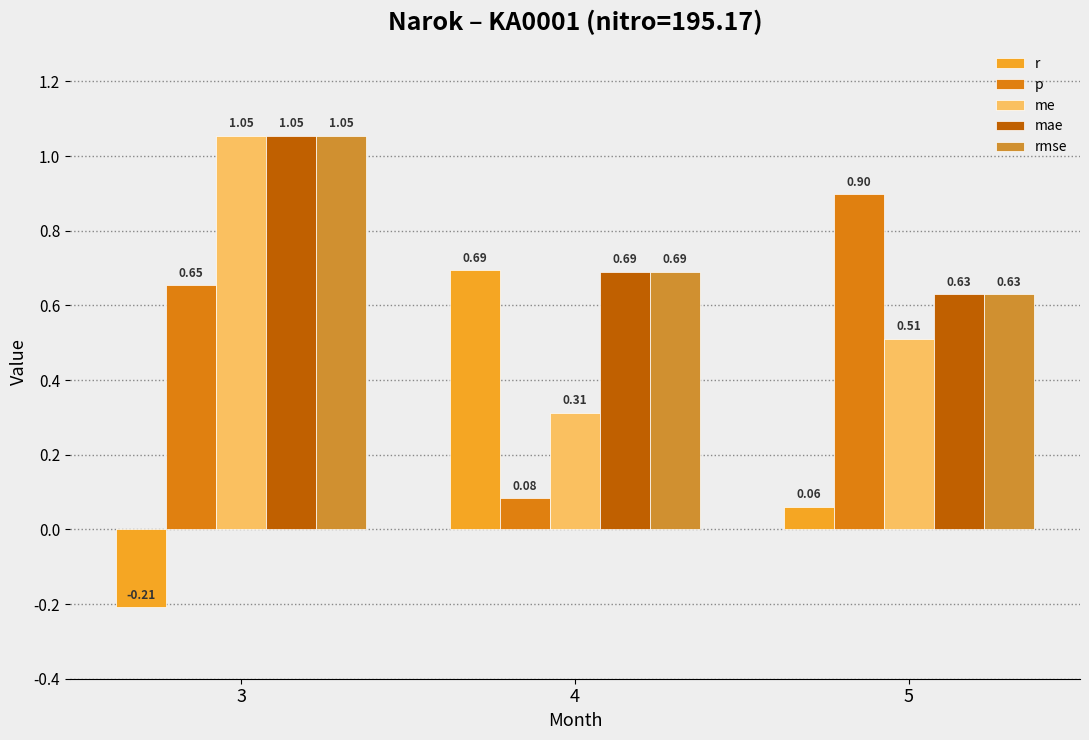

Which series has the largest range (max minus min)?

r